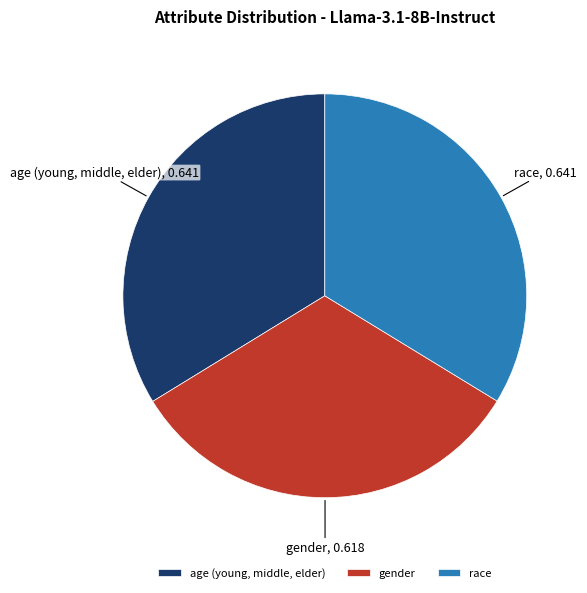

Which slice is the smallest?

gender